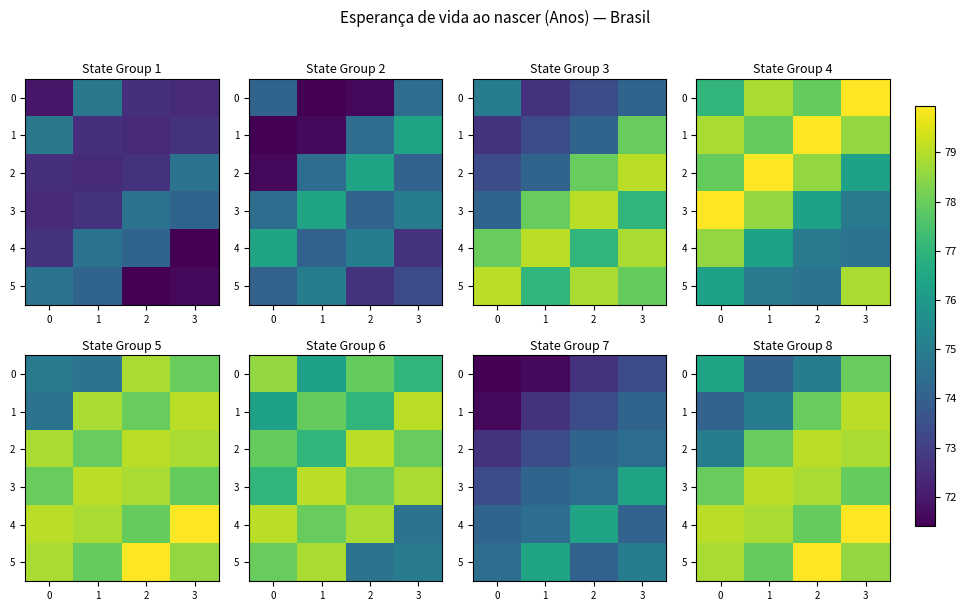

What is the difference between the maximum and second lowest values in the 1 series?

4.1